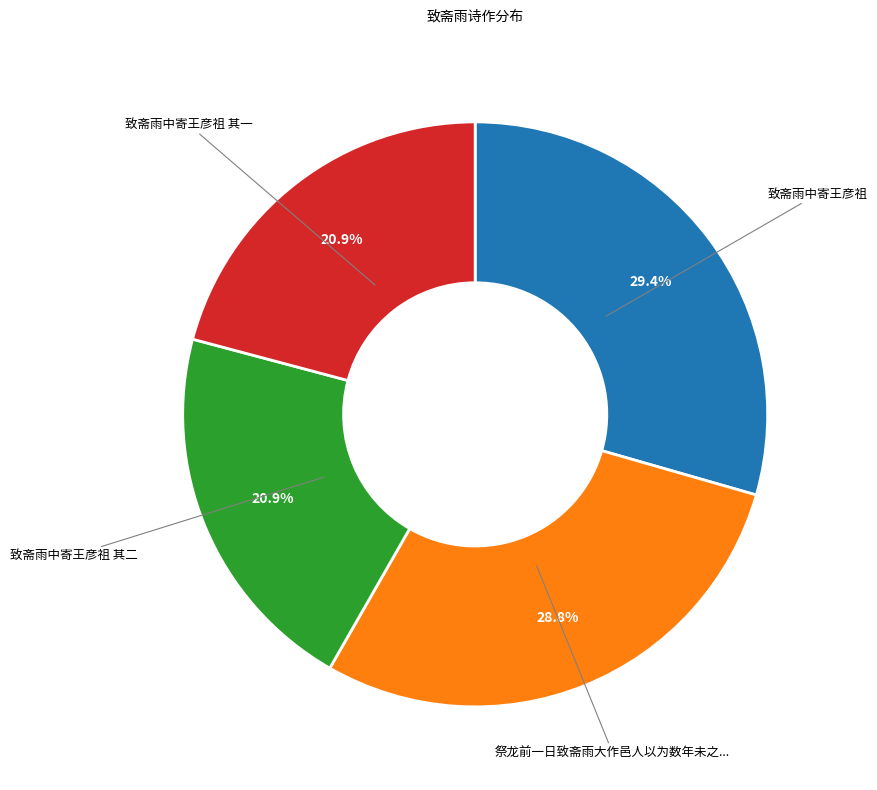

How many slices are in this pie chart?

4